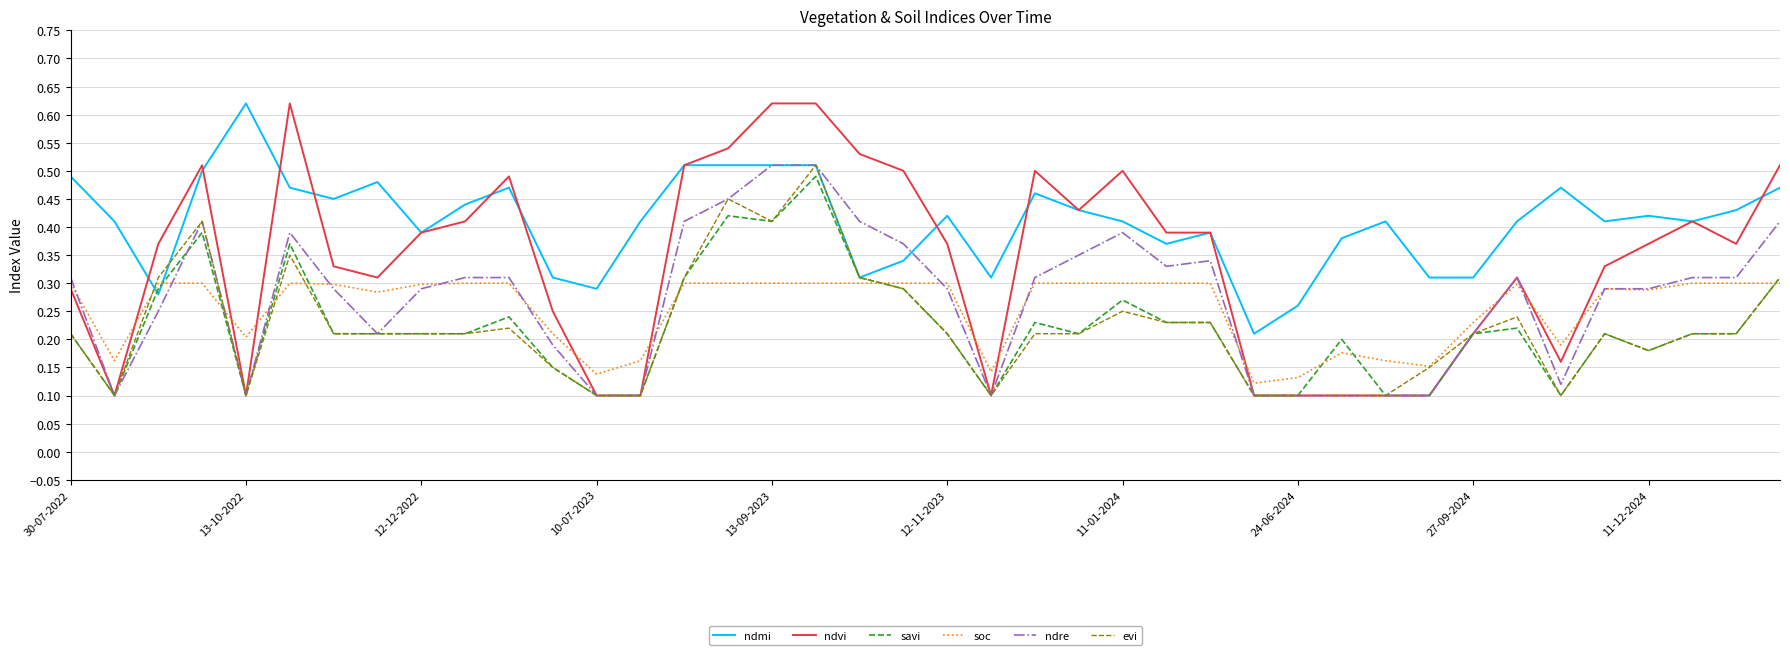

Which series has the widest spread of values?

ndvi